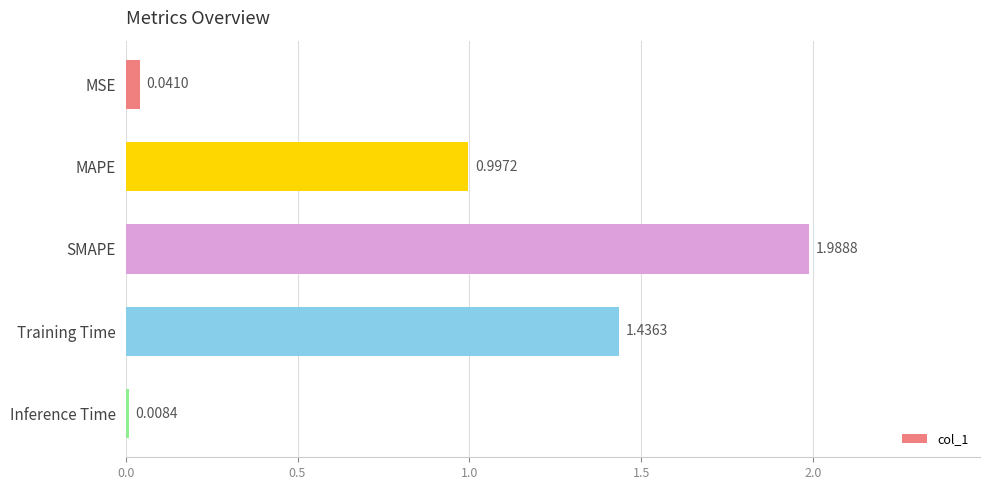

Rank the categories by value from highest to lowest.

SMAPE, Training Time, MAPE, MSE, Inference Time